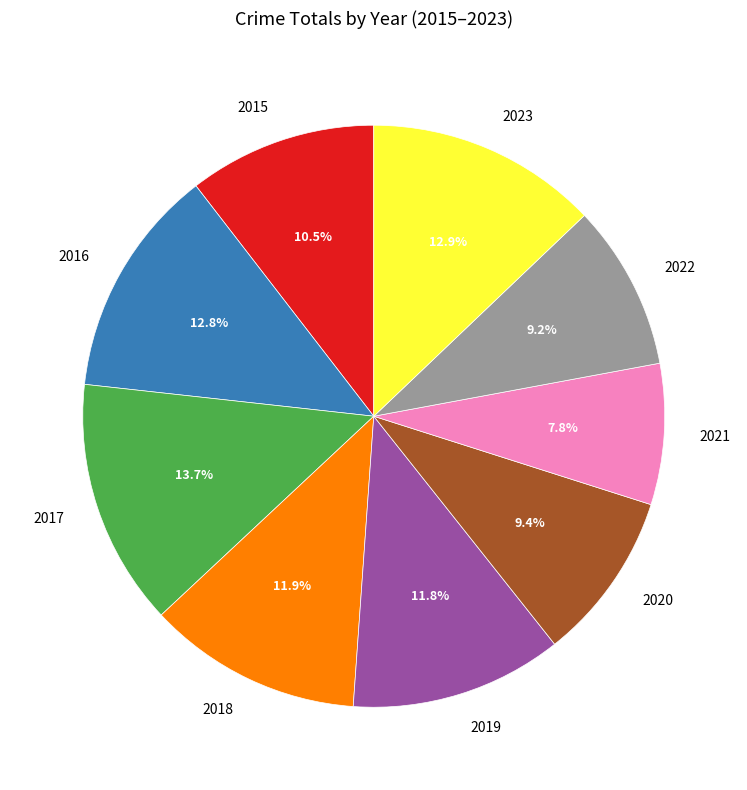

Is there any slice that represents more than half of the pie?

No